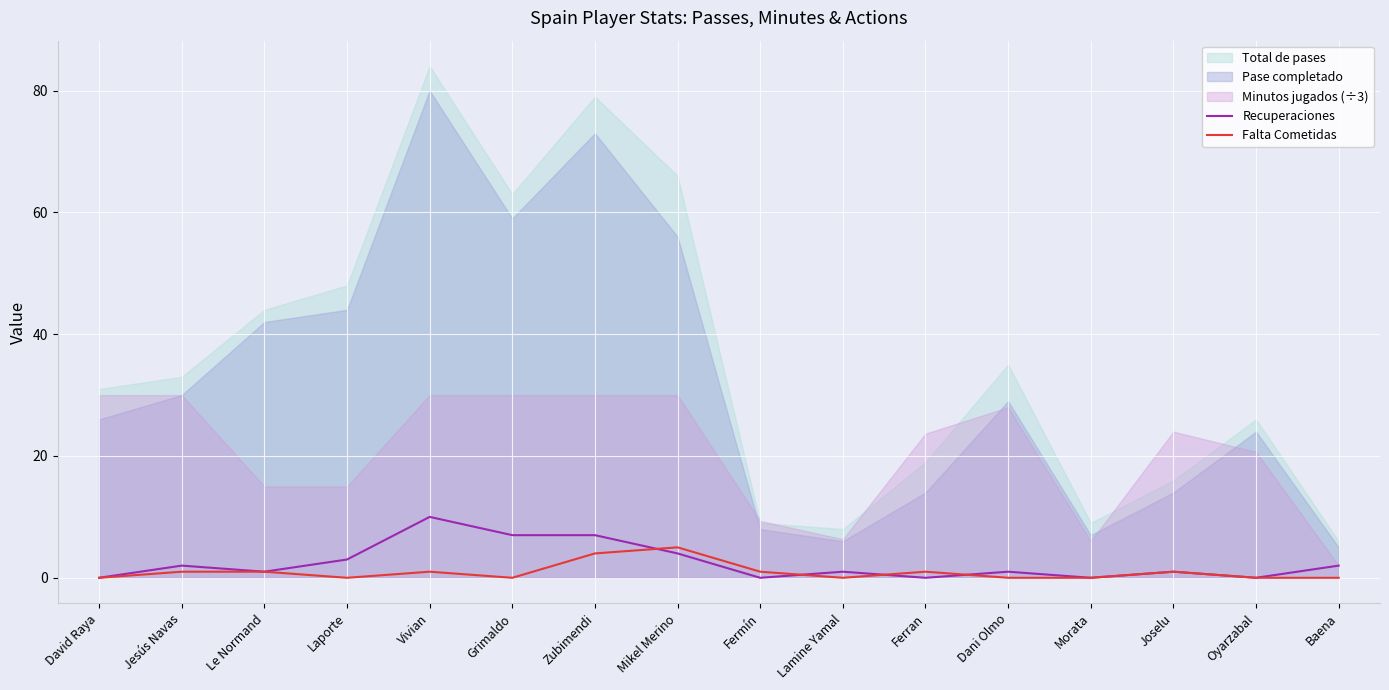

What is the label of the 9th point from the left?

Fermín